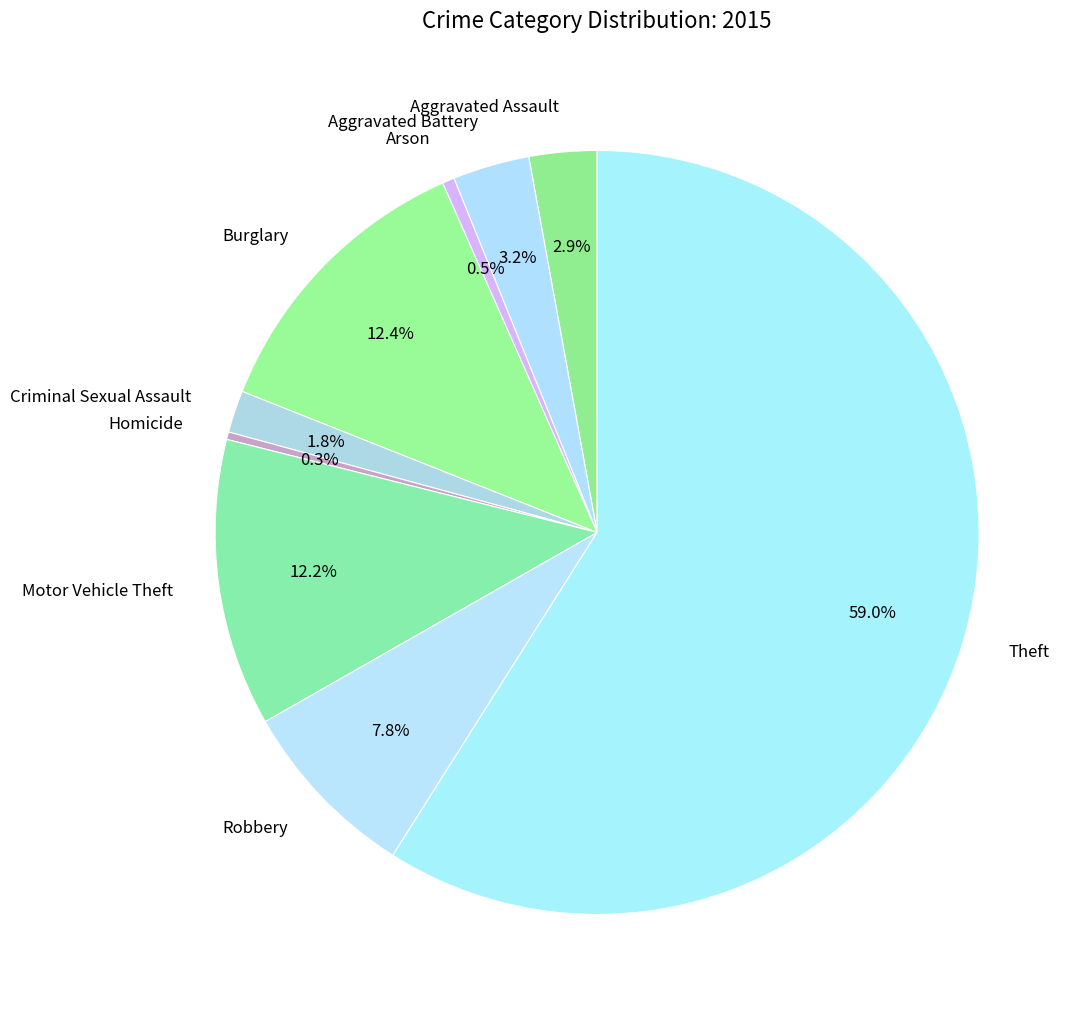

How many slices are in this pie chart?

9